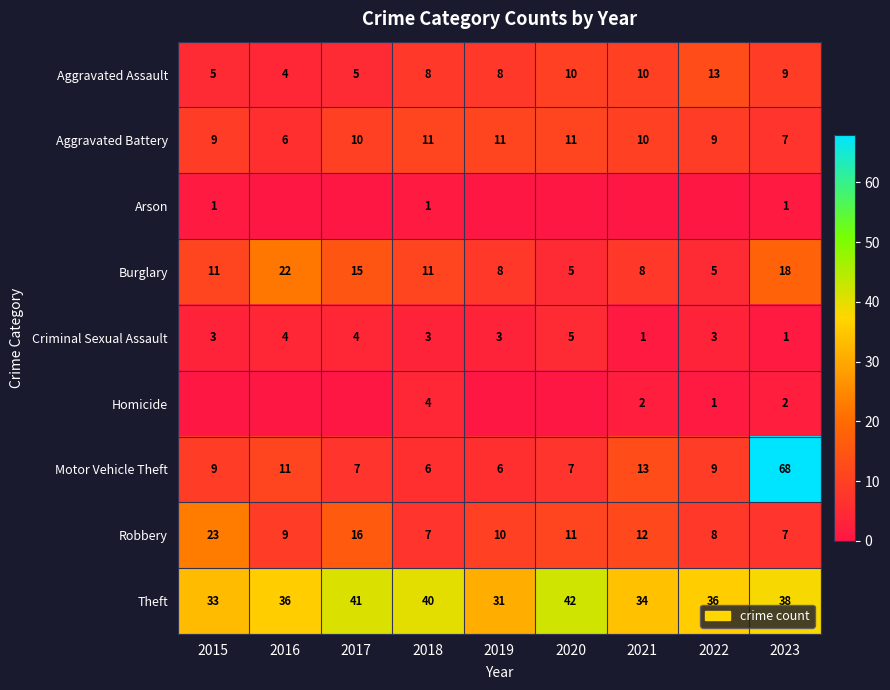

Is the value of Arson at 2015 greater than the value of Motor Vehicle Theft at 2019?

No